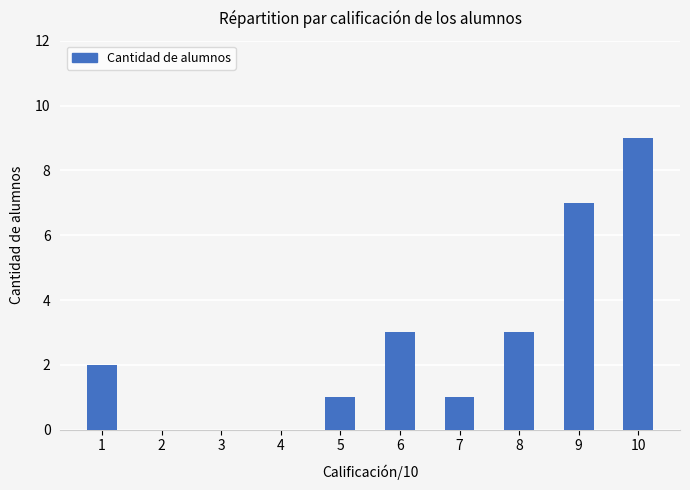

What is the sum of all values?

26